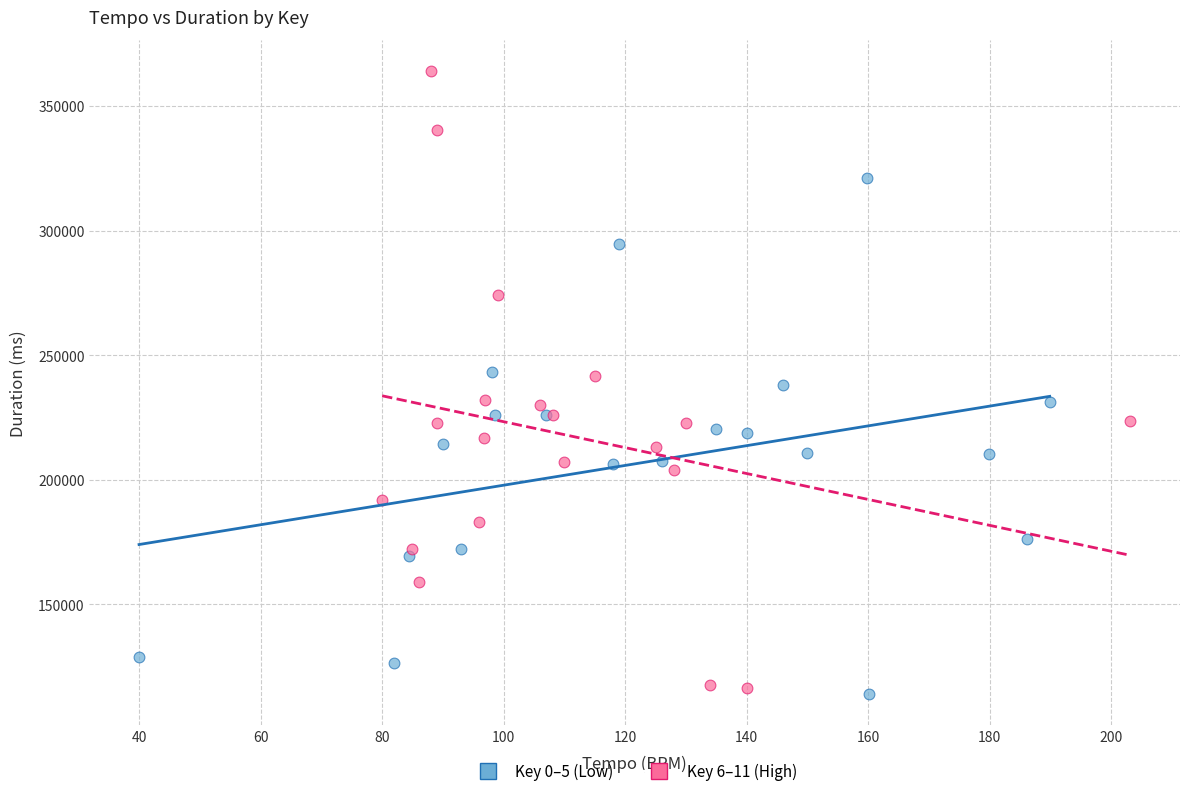

Which series reaches the minimum Y coordinate?

Key 0–5 (Low)